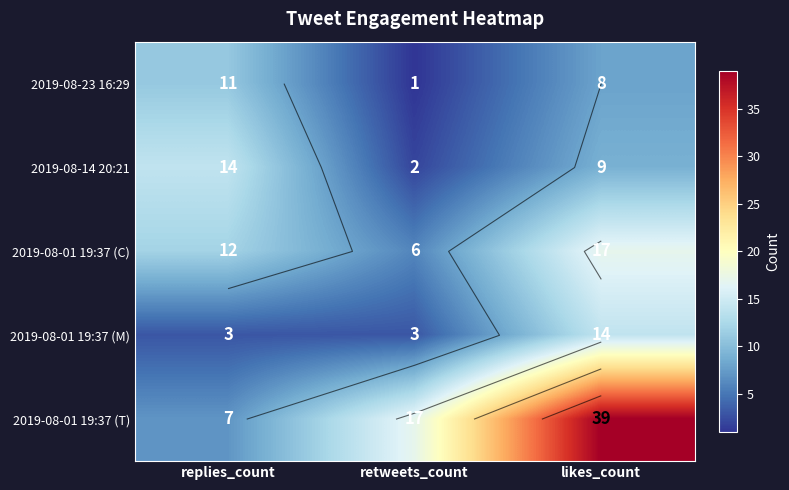

At which category does the chart reach its minimum across all series?

retweets_count